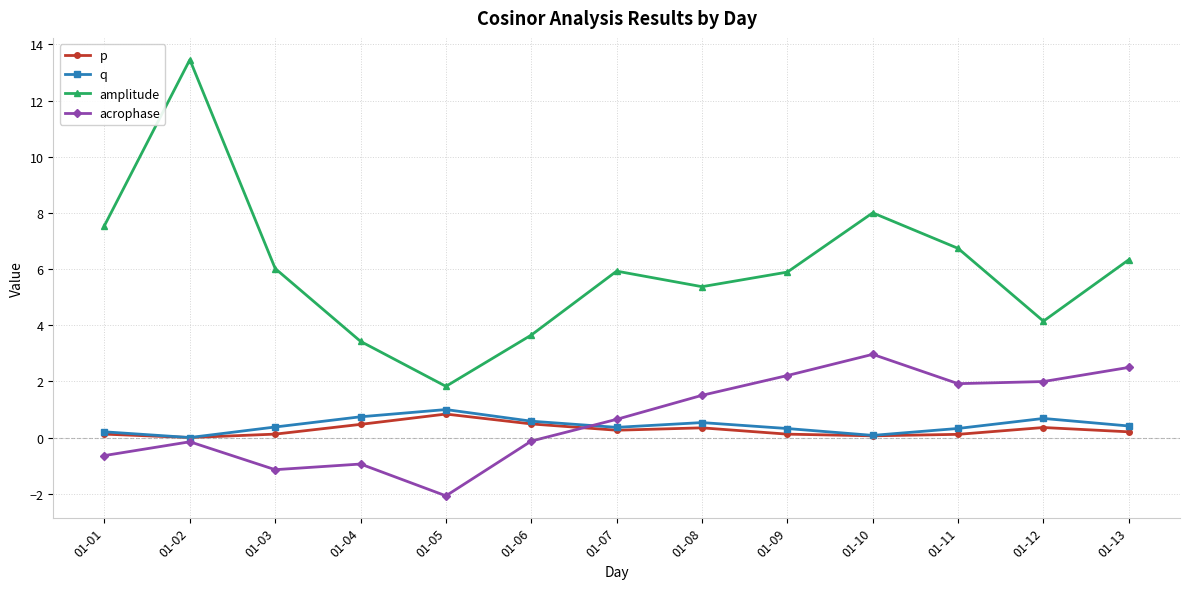

What are all the series names shown in the legend?

p, q, amplitude, acrophase